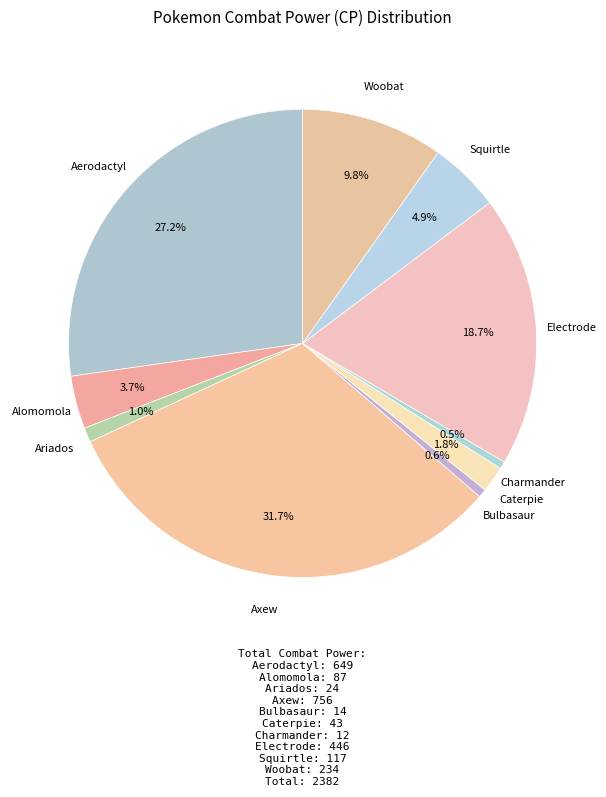

How many segments does this pie chart have?

10